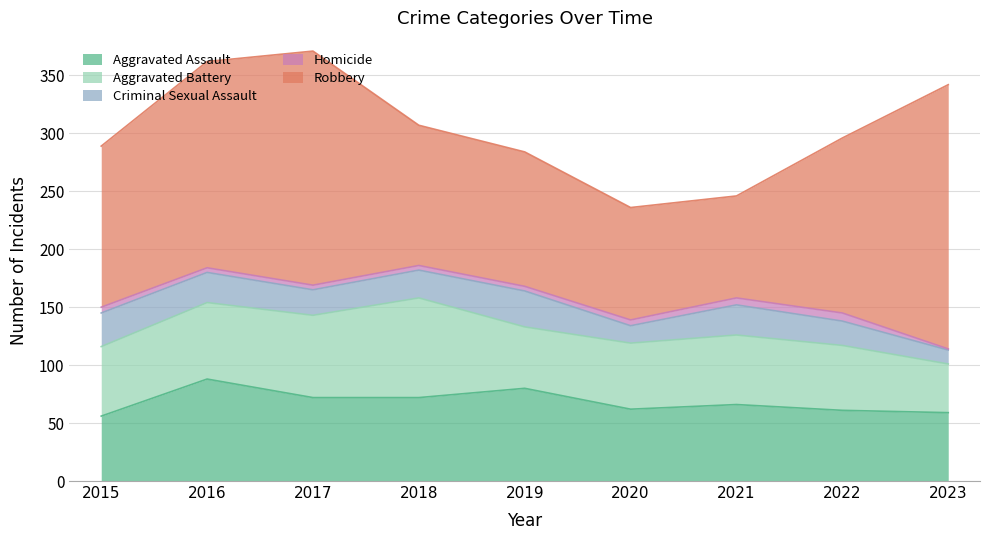

True or false: Criminal Sexual Assault and Aggravated Assault intersect in this chart.

False